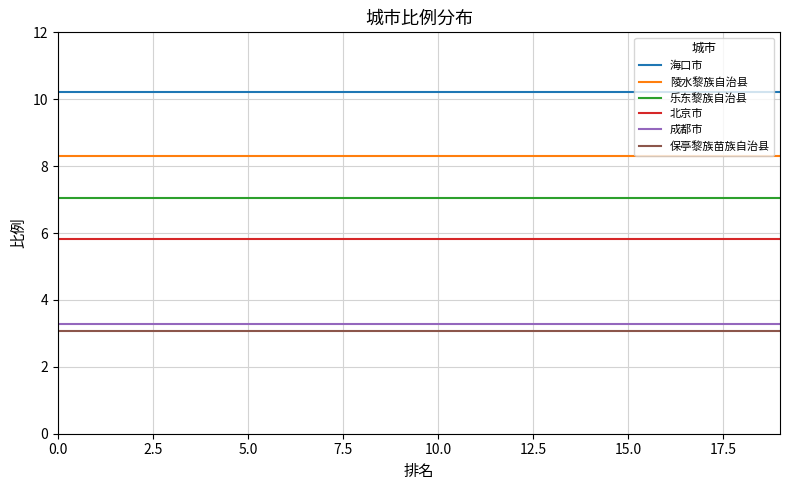

True or false: 北京市 and 成都市 cross at least once.

False